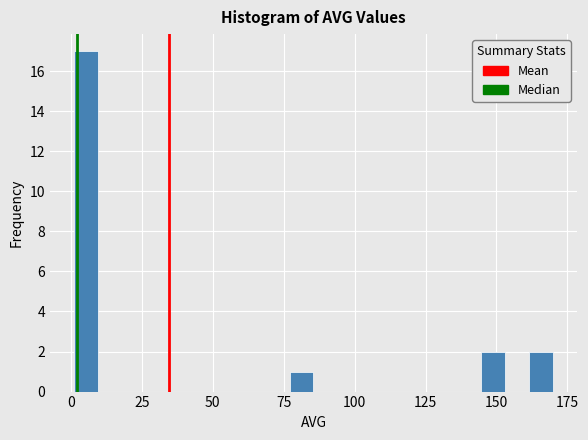

Read against the x-axis, roughly where is the centre of the tallest bar?

5